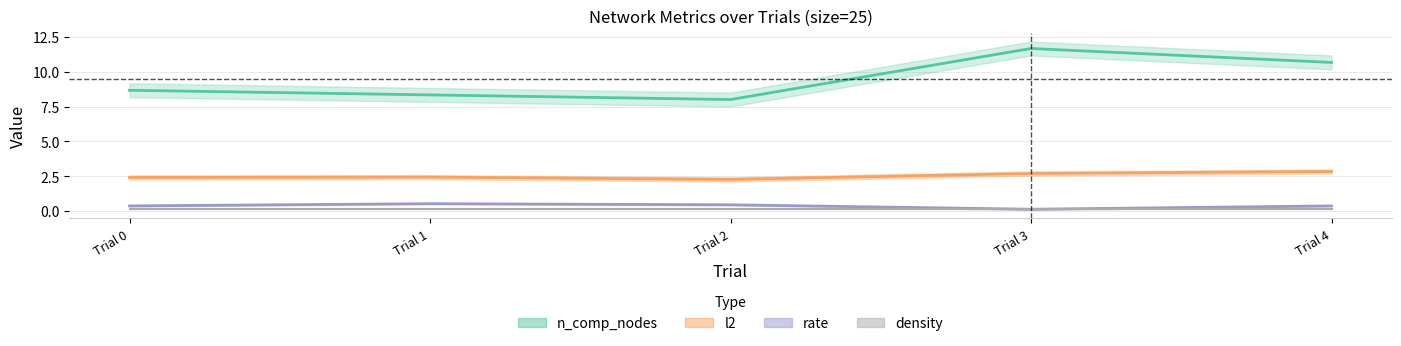

What is the total value across all series at Trial 1?

11.3